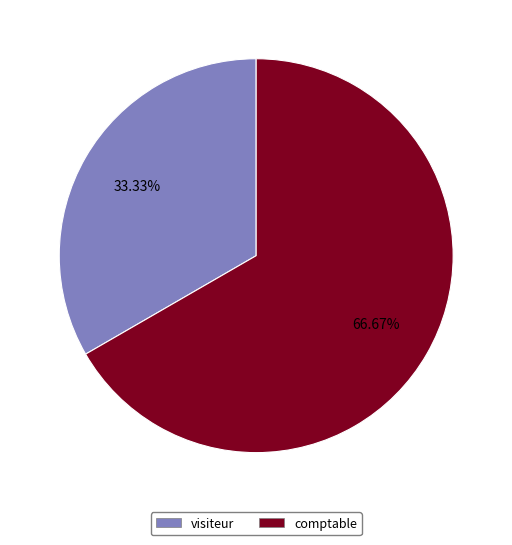

Which slice is the smallest?

visiteur